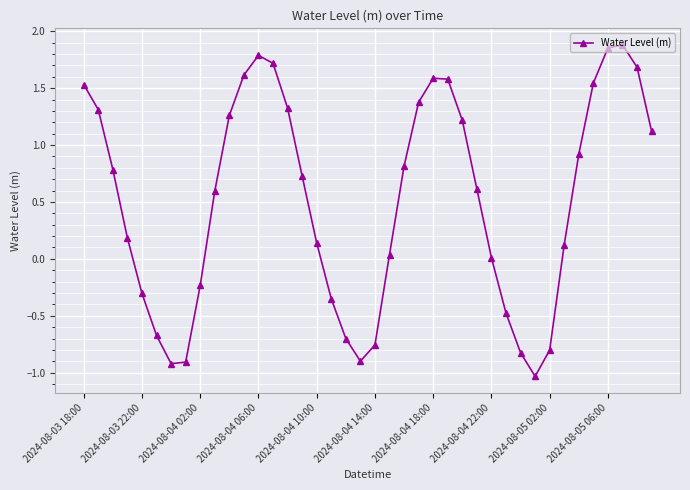

How many lines are shown in the chart?

1